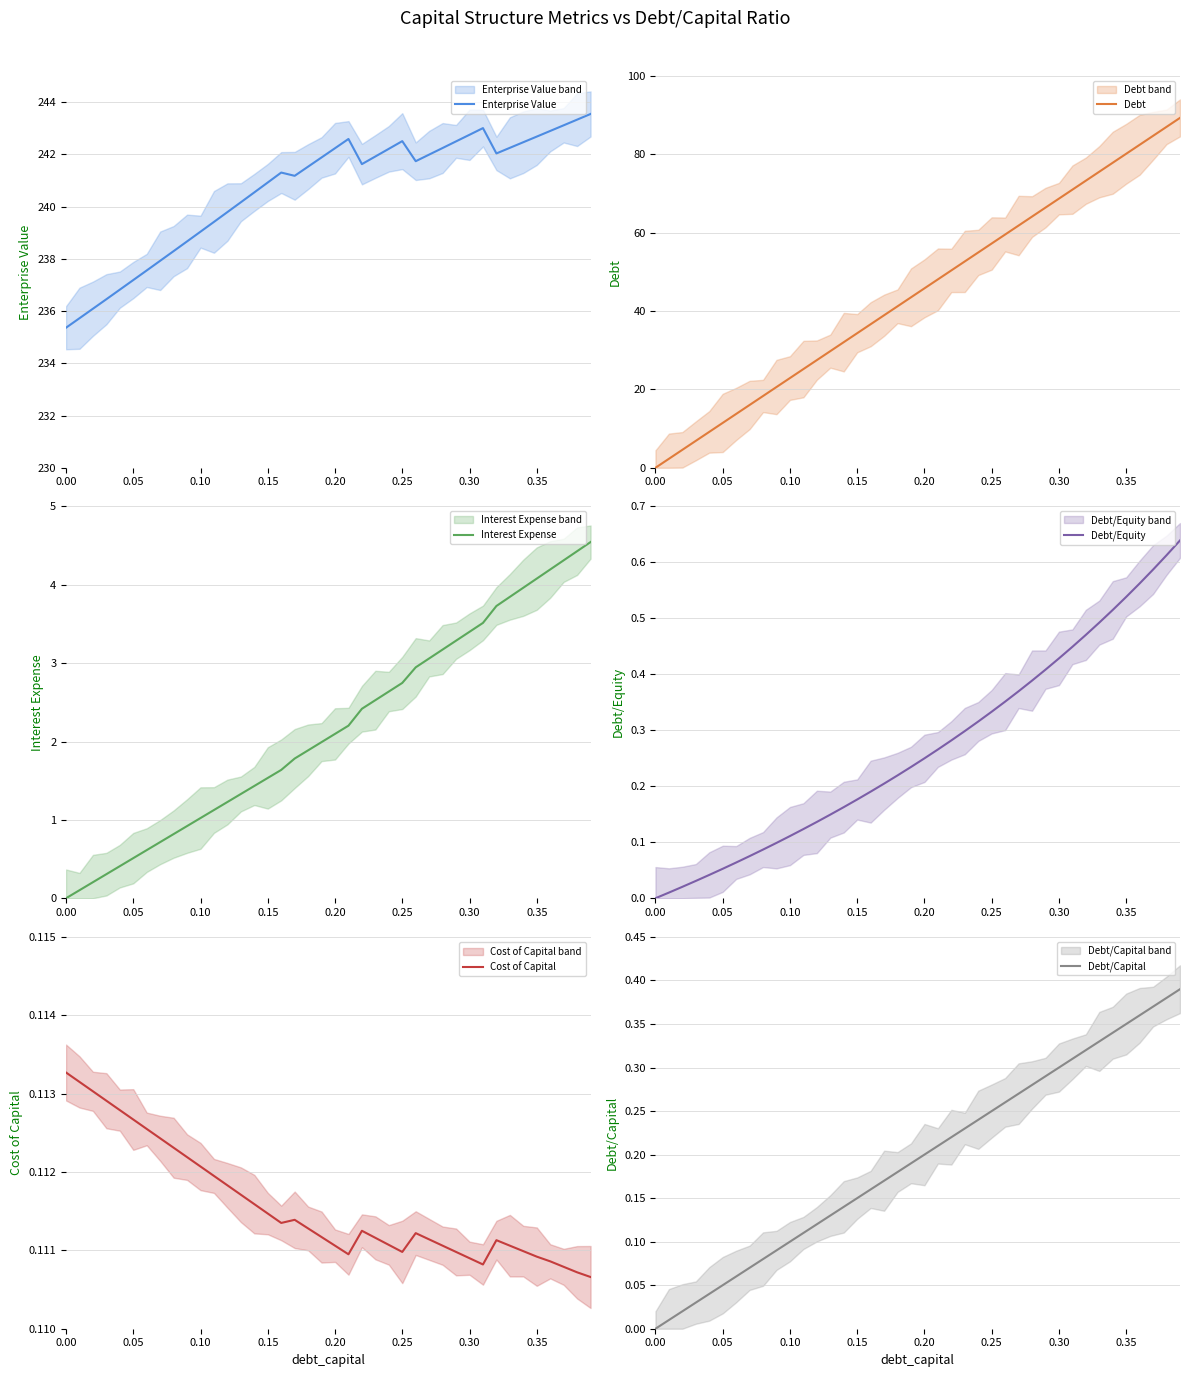

What is the lowest value of the Enterprise Value series?

235.4